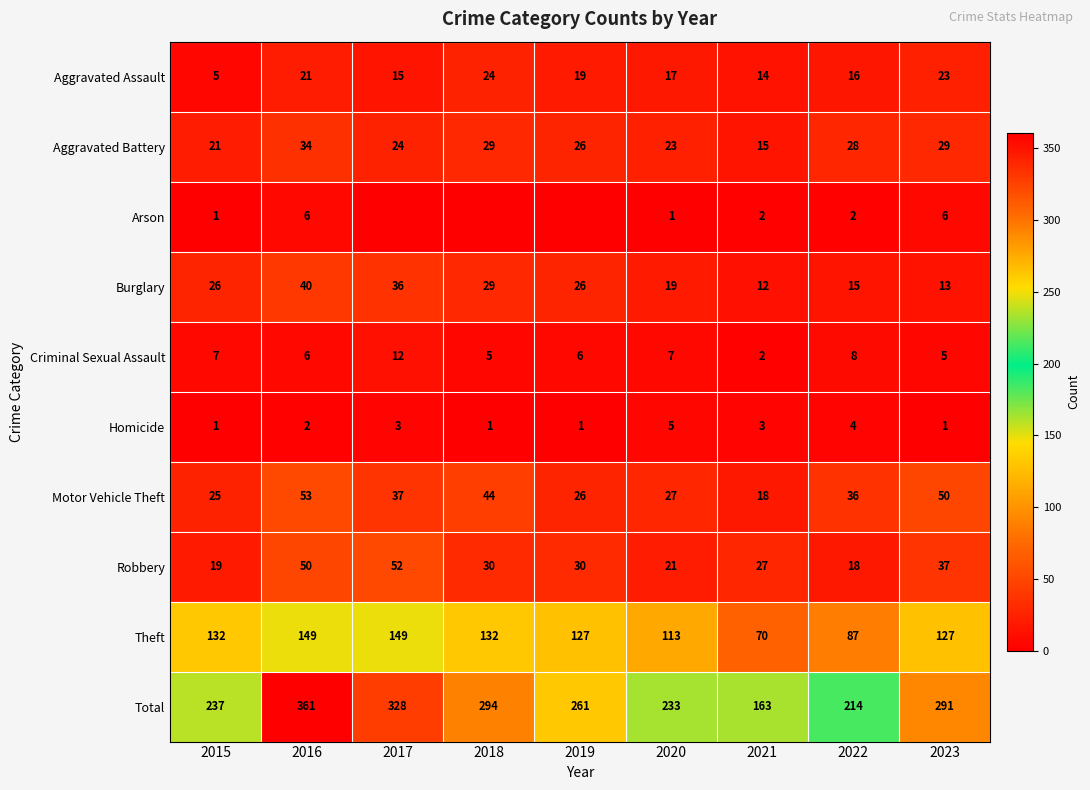

At which label is Theft closest to 109?

2020